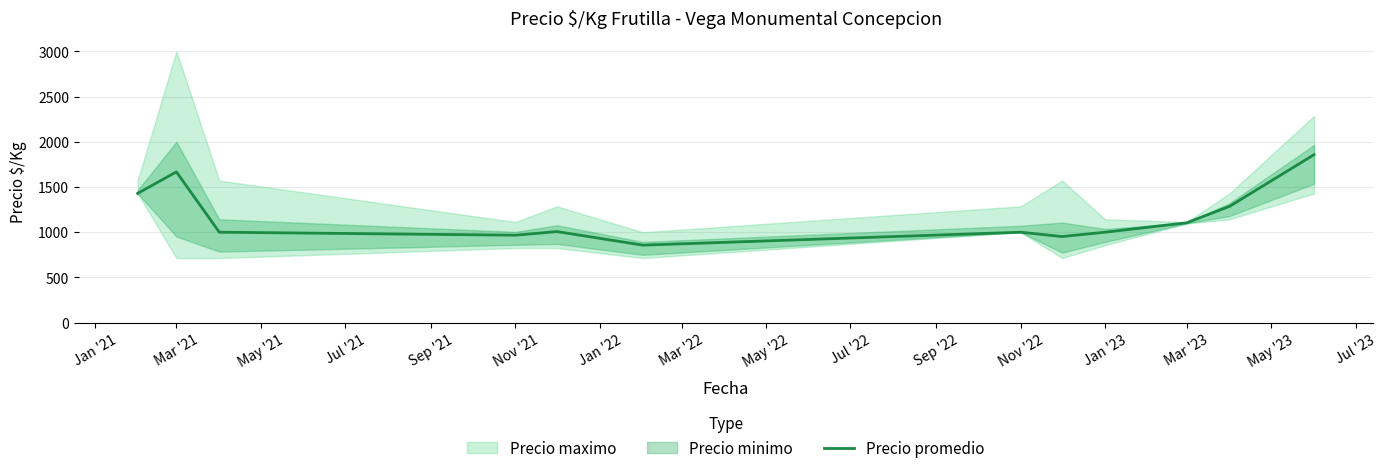

How many lines are shown in the chart?

1